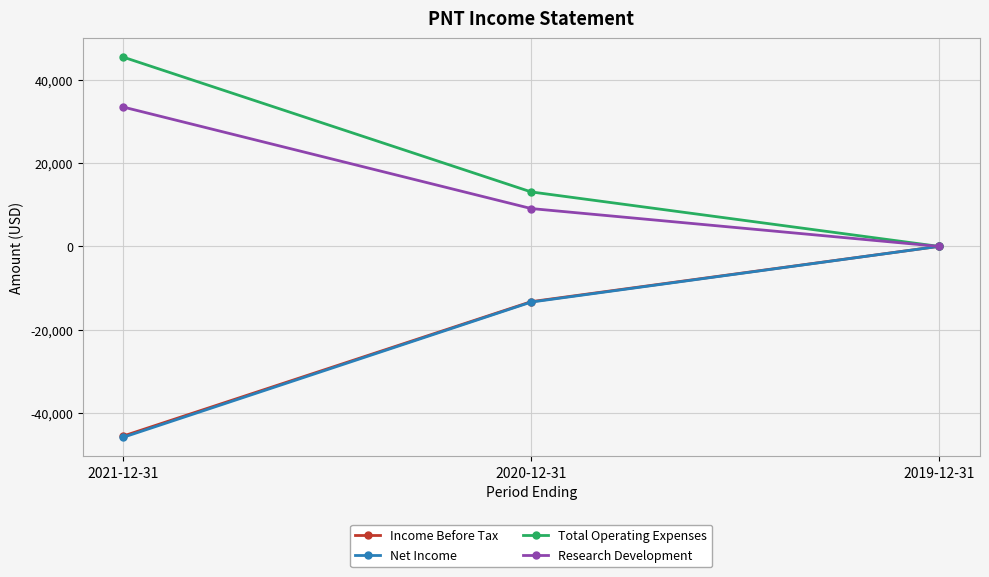

Does the chart display data point markers on the line(s)?

Yes